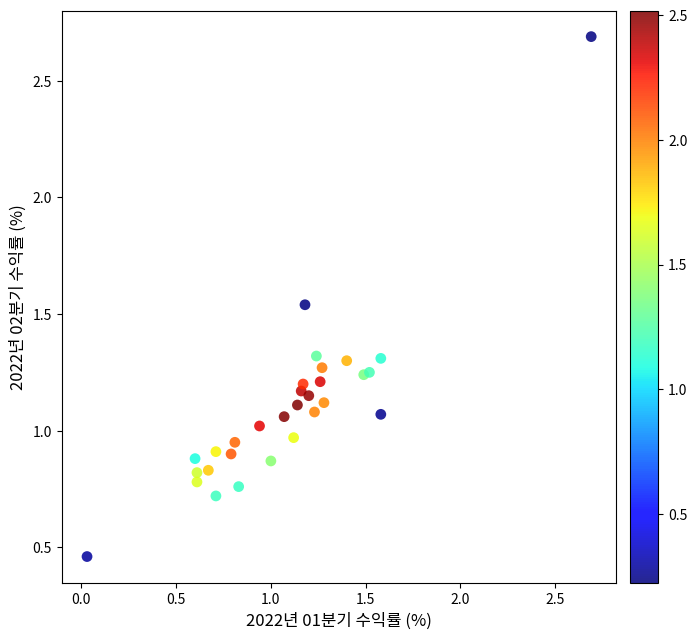

What is the range of X values (max minus min)?

2.7